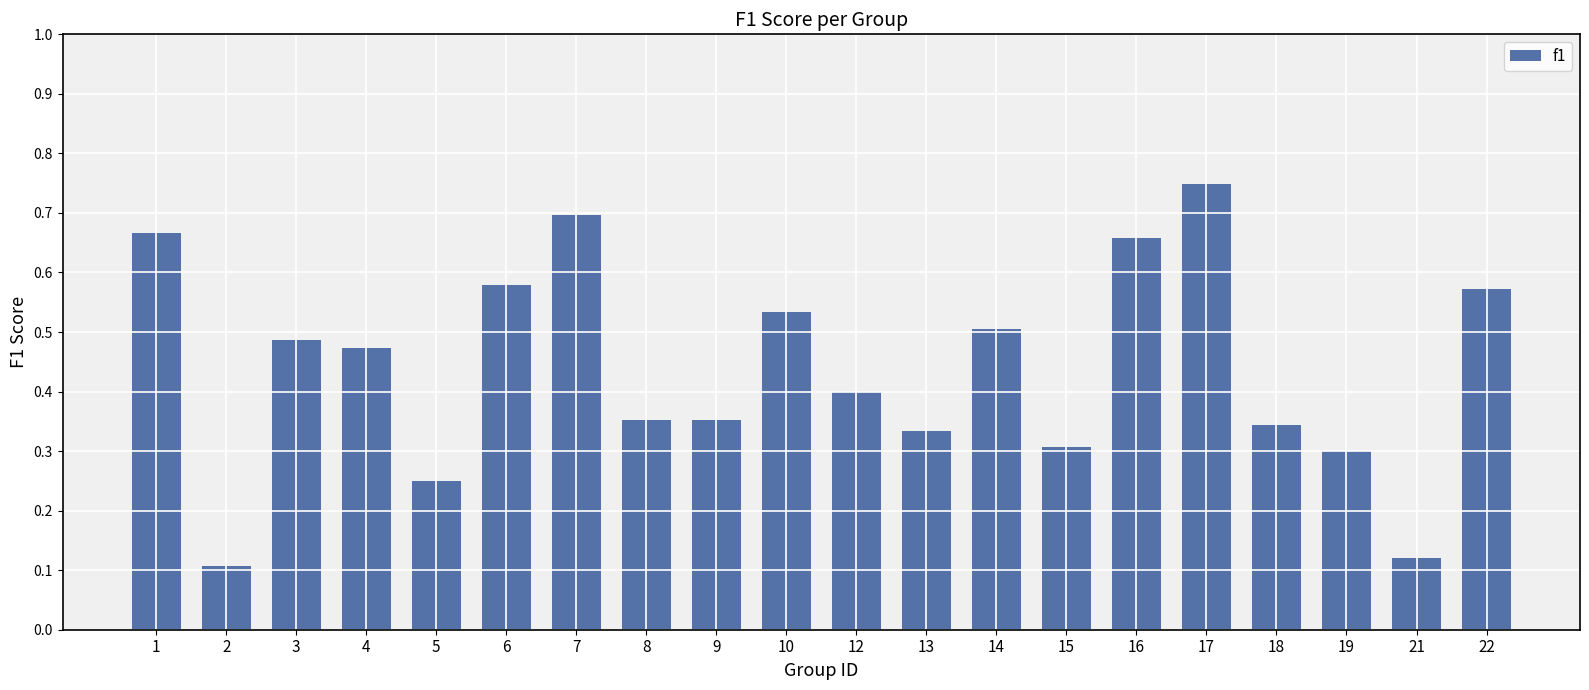

Between 3 and 12, which is larger?

3